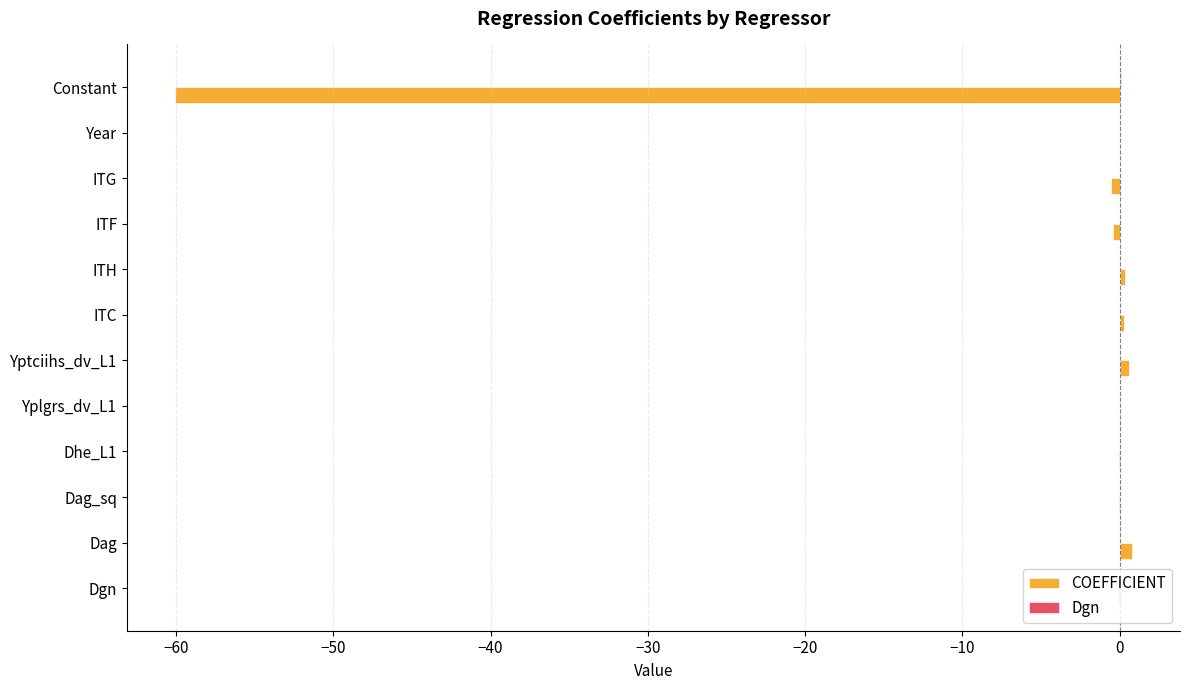

What is the sum of all COEFFICIENT values?

-59.2